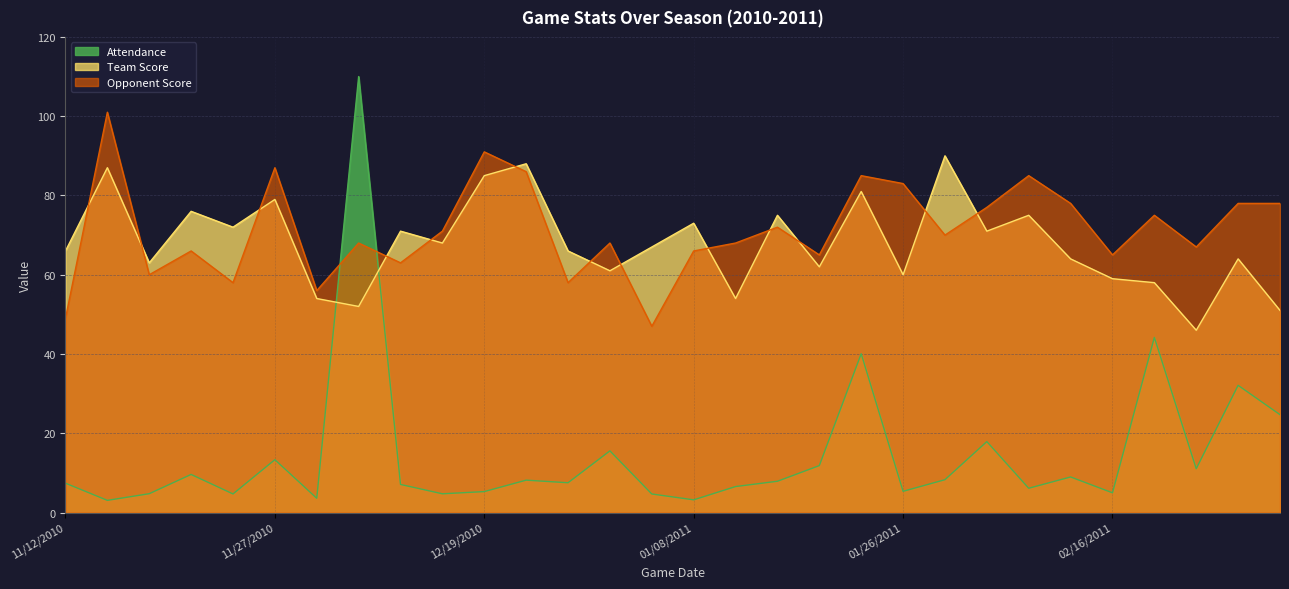

True or false: Attendance and Opponent Score cross at least once.

True